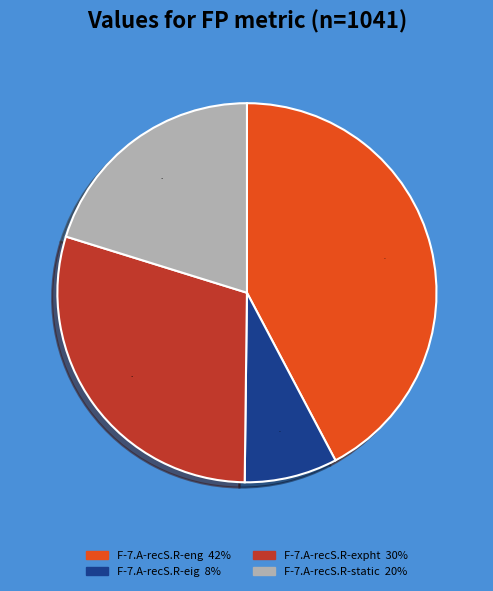

How many segments does this pie chart have?

4